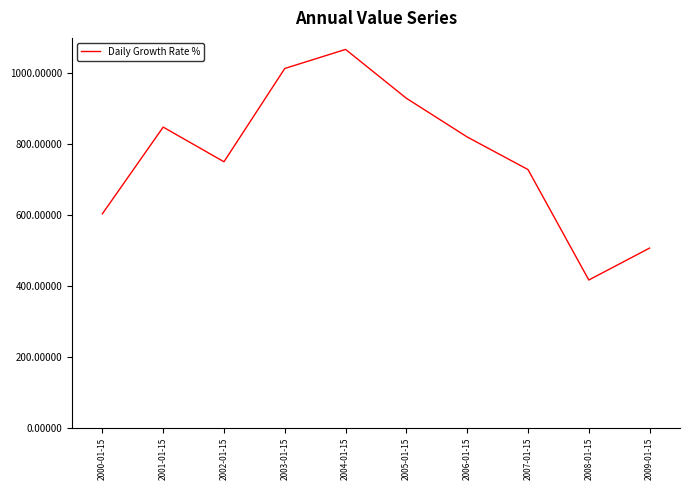

What is the sum of the values at 2004-01-15 and 2000-01-15?

1669.3